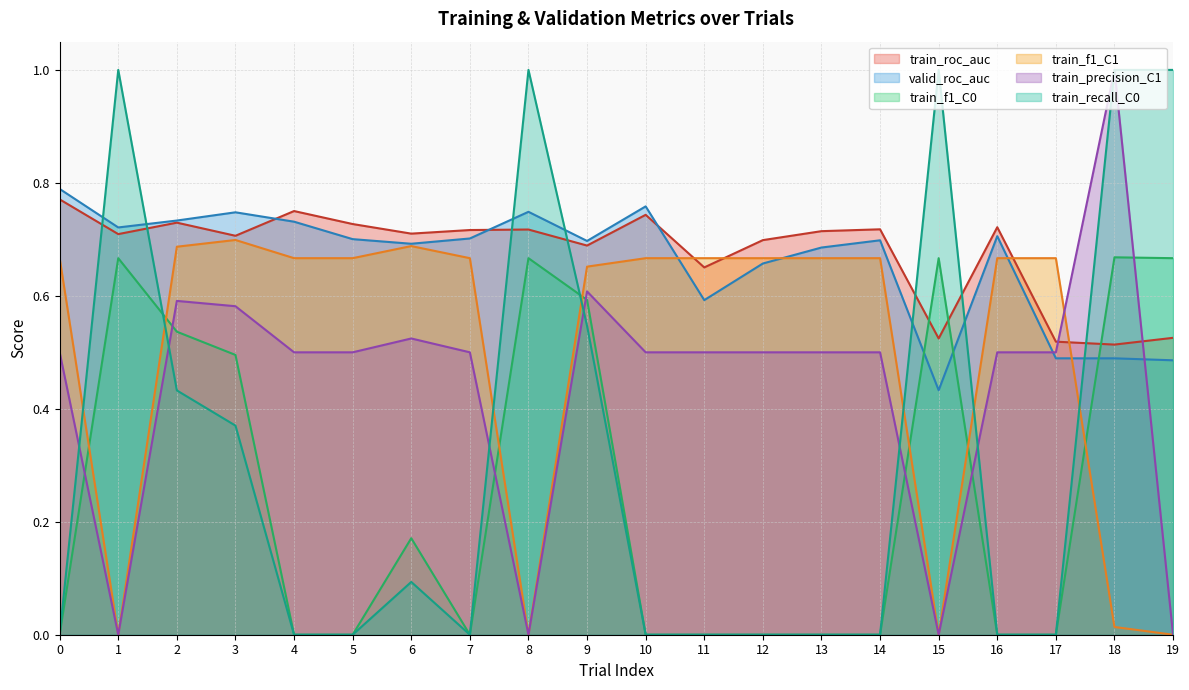

Rank the series by their maximum value, from lowest to highest.

train_f1_C0, train_f1_C1, train_roc_auc, valid_roc_auc, train_precision_C1, train_recall_C0